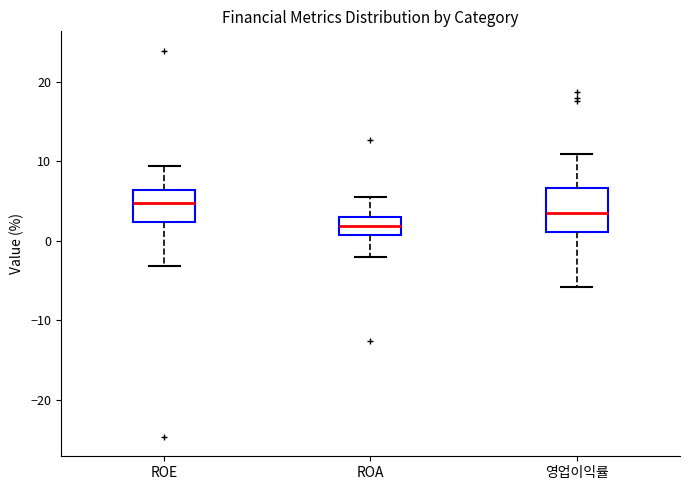

Comparing the boxes themselves (not the whiskers), which one is the tallest?

영업이익률